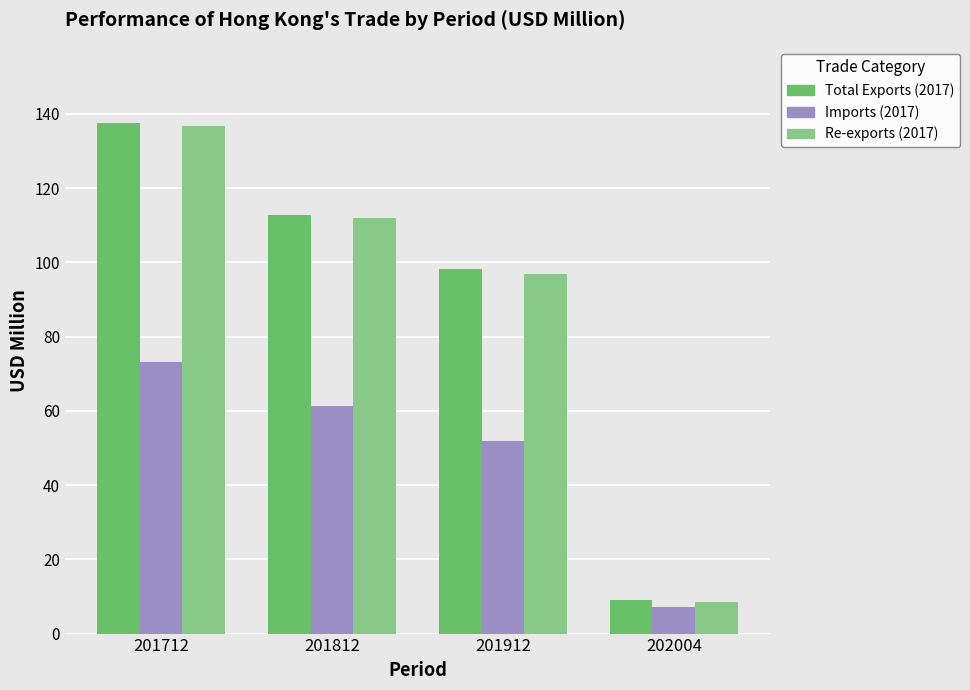

Which series has the largest range (max minus min)?

Total Exports (2017)